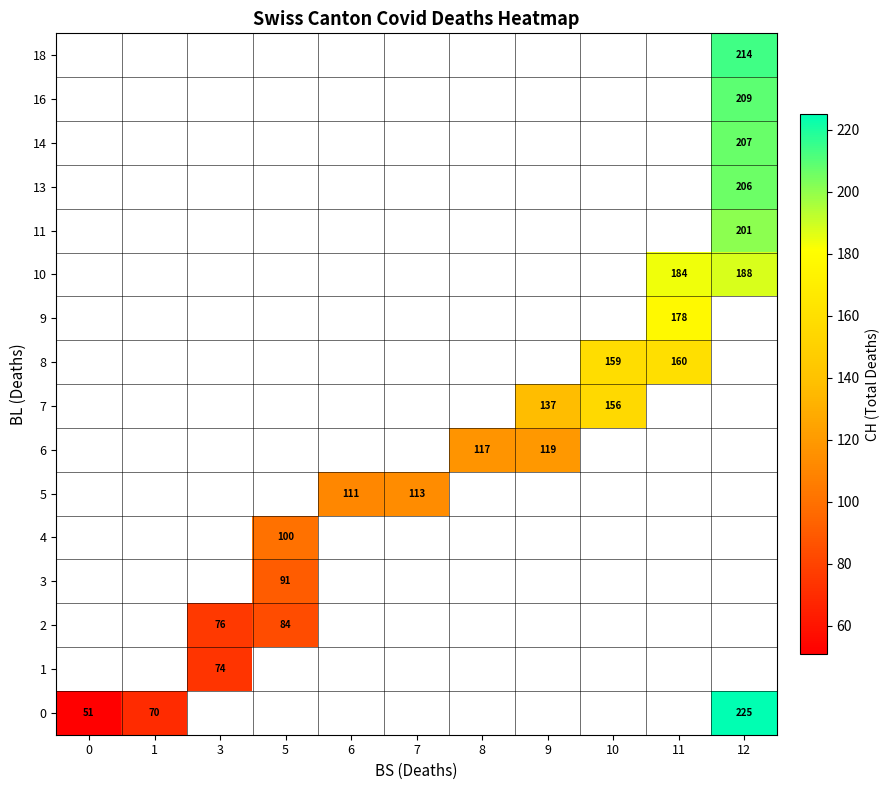

The value of 9 at 11 is 68. True or false?

False